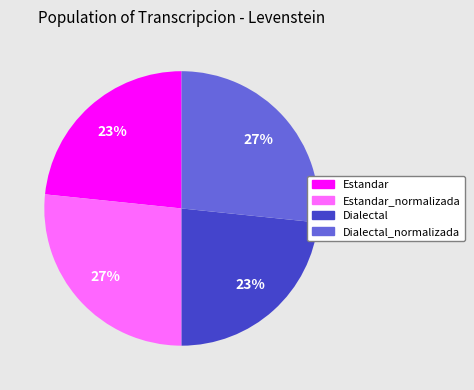

Is it true that Estandar is 9% of the pie?

False